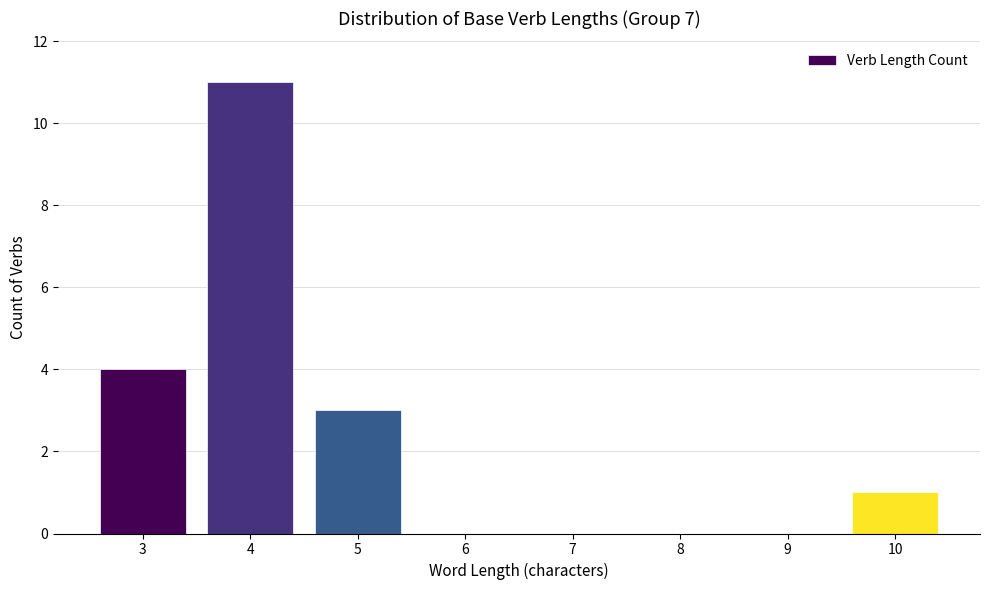

Reading left to right, list all the values displayed in this chart.

3=4	4=11	5=3	6=0	7=0	8=0	9=0	10=1